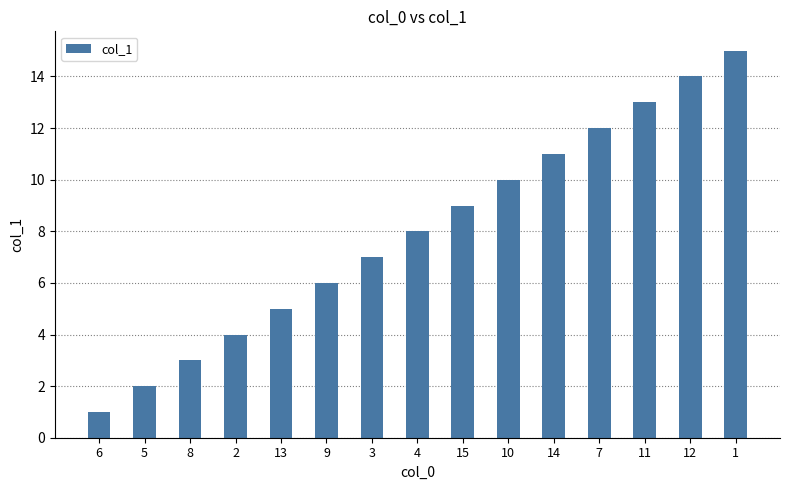

What is the label of the 1st bar from the right?

1